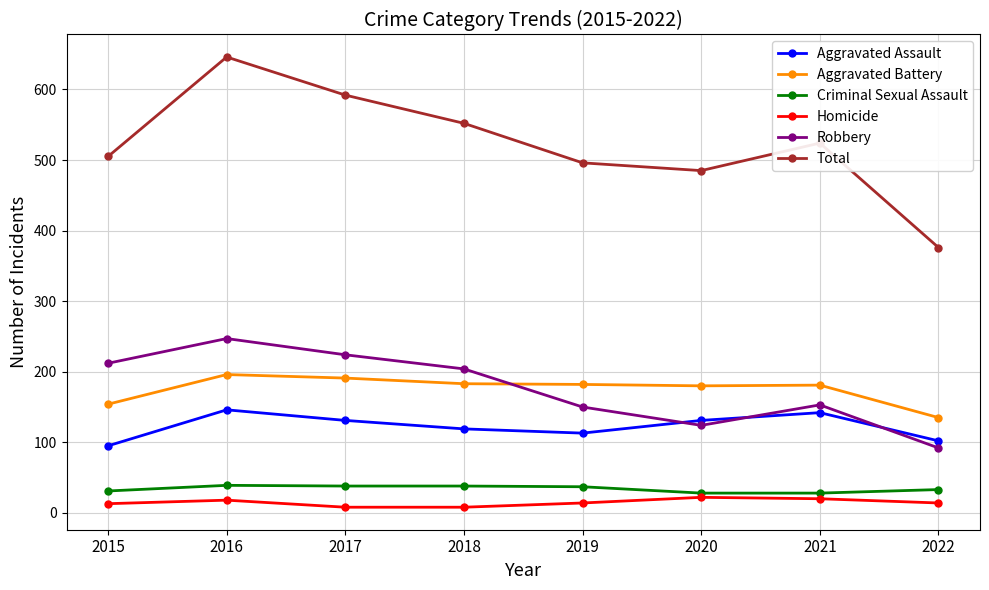

What is the total value across all series at 2020?

970